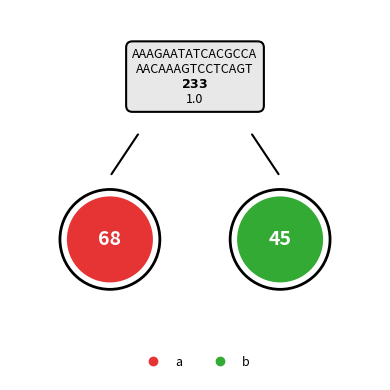

Rank the categories by value from highest to lowest.

a, b